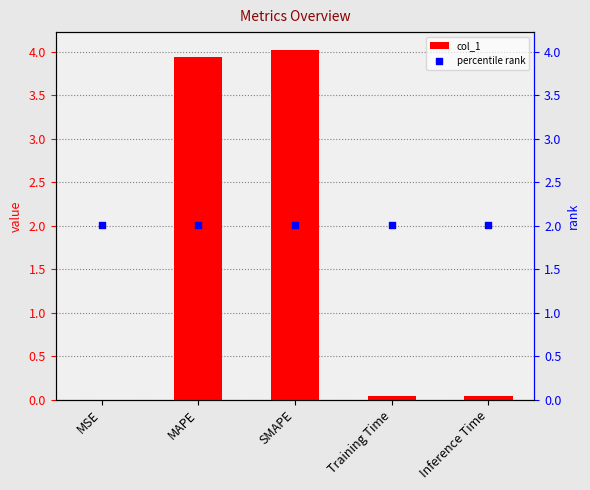

Which series has the largest total across all categories?

percentile rank